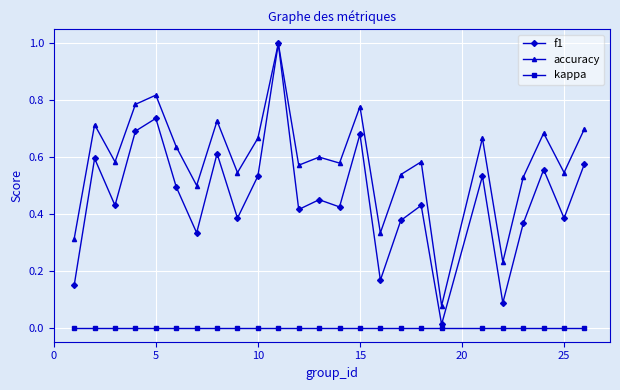

True or false: accuracy has more than 2 points higher than both neighbors.

True